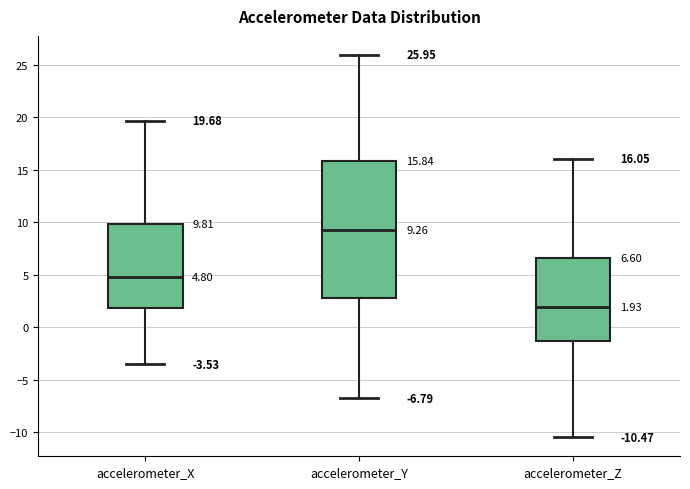

Comparing the boxes themselves (not the whiskers), which one is the tallest?

accelerometer_Y